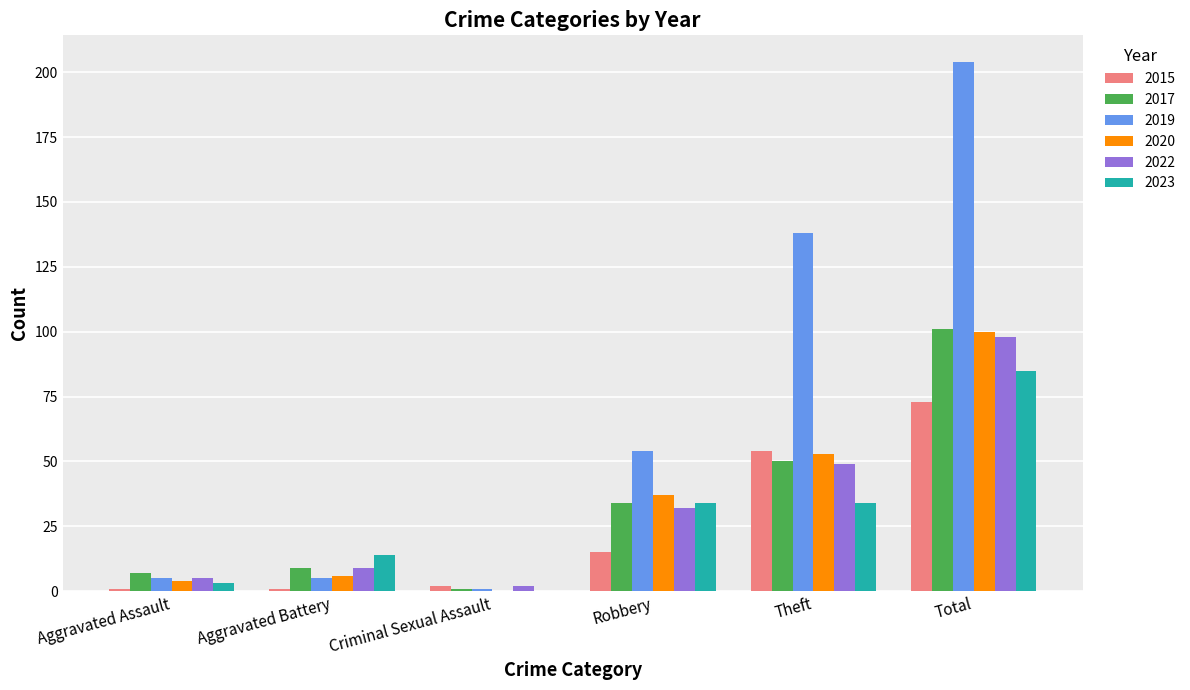

Reading left to right, transcribe all the data shown in this chart.

2015: 1	1	2	15	54	73
2017: 7	9	1	34	50	101
2019: 5	5	1	54	138	204
2020: 4	6	0	37	53	100
2022: 5	9	2	32	49	98
2023: 3	14	0	34	34	85